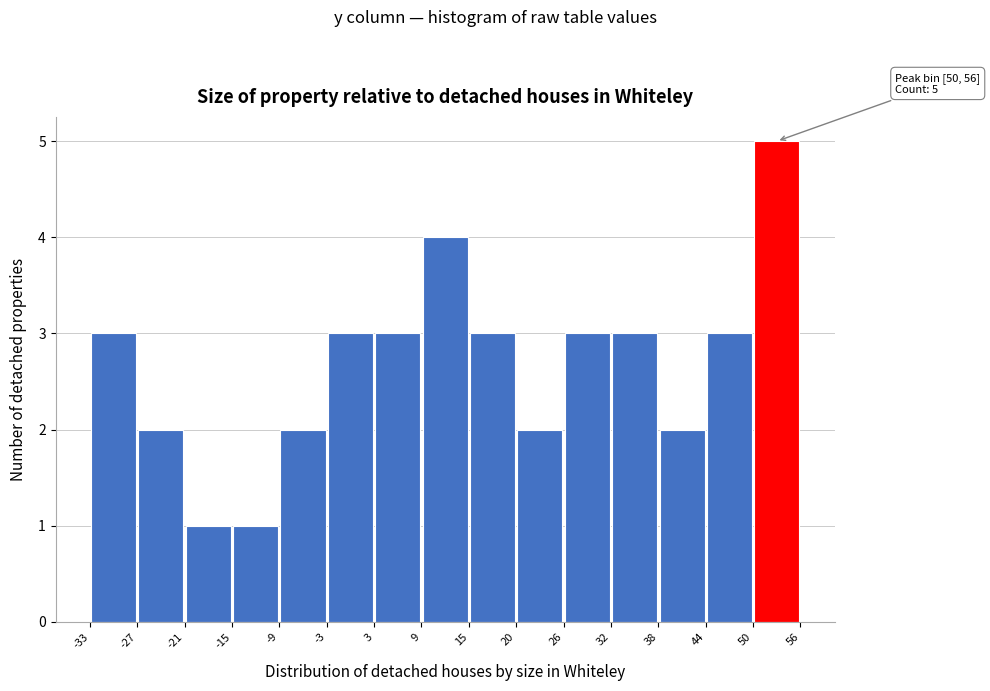

Over which range of the x-axis is the bar tallest?

50 to 56